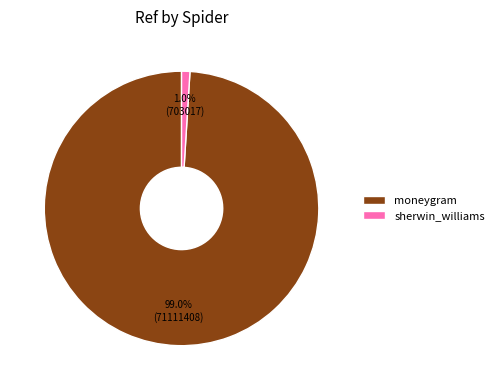

What percentage is NOT represented by moneygram?

1.0%